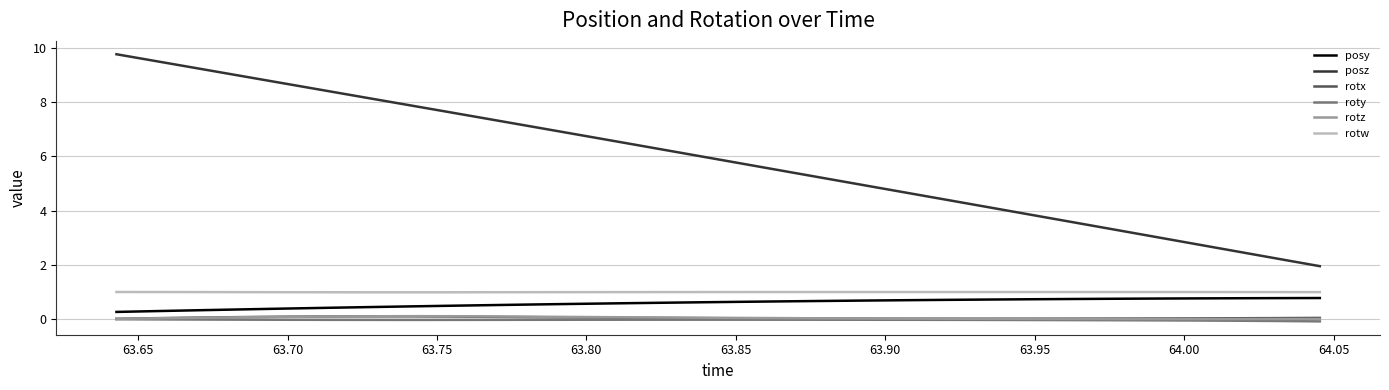

What is the sum of all posy values?

17.7